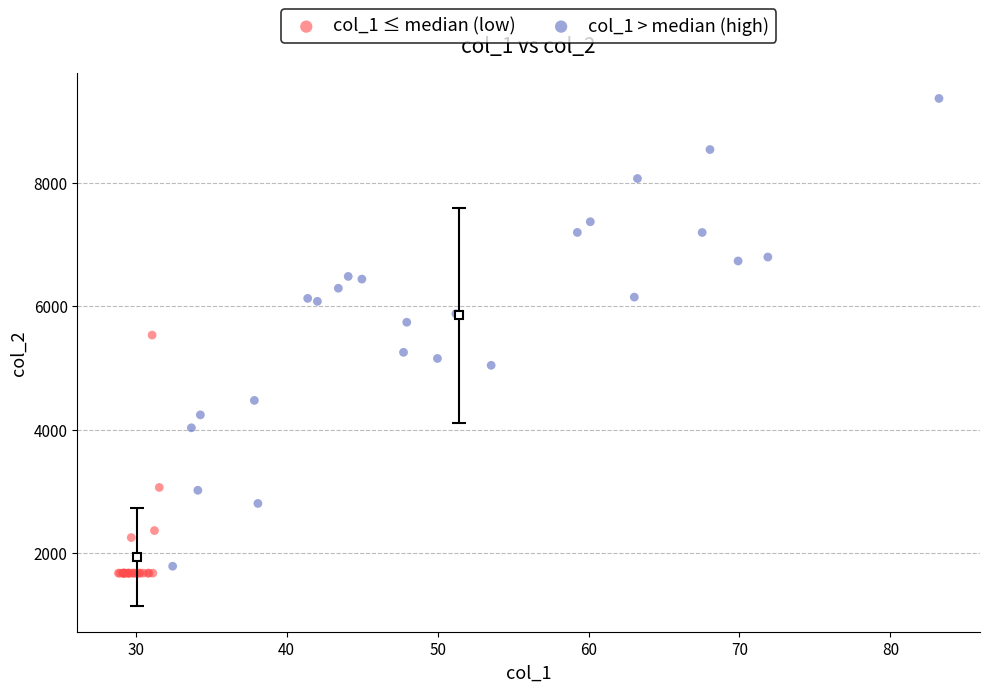

Which series has the largest Y range (max minus min)?

col_1 > median (high)